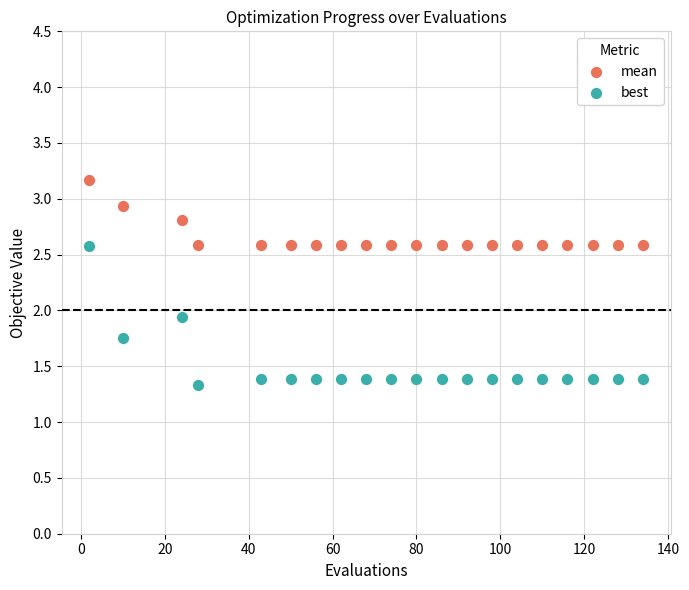

Which series has the largest Y range (max minus min)?

best